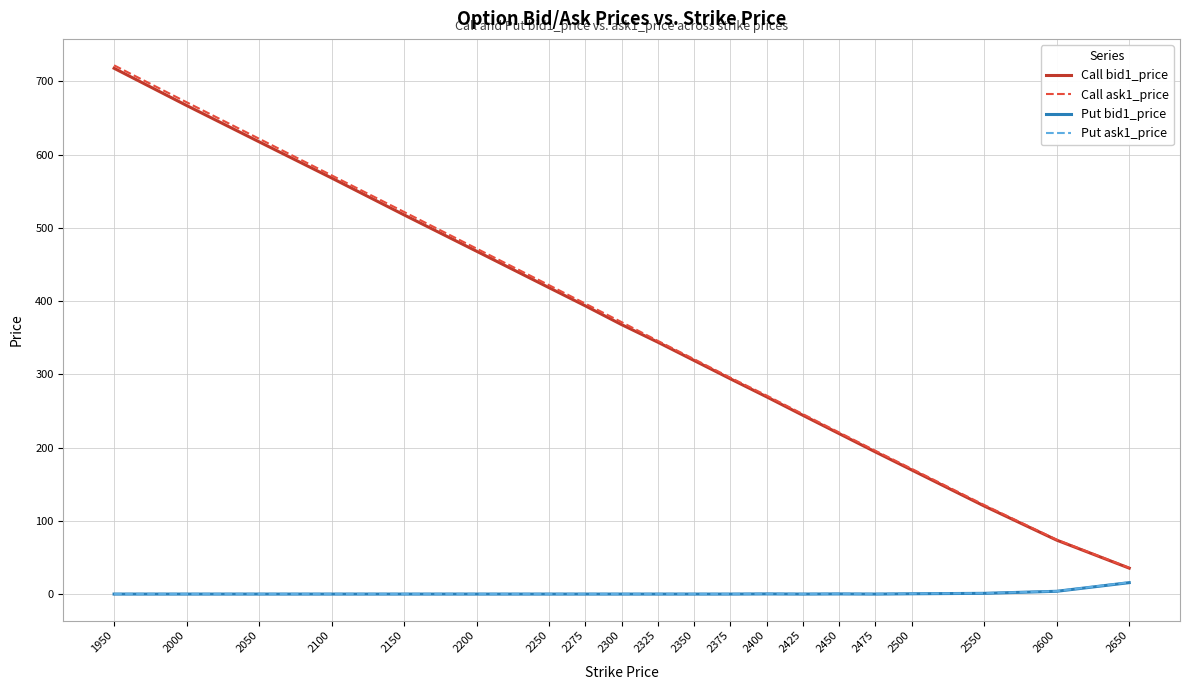

Is it true that Call bid1_price equals 517.8 at 2150?

True